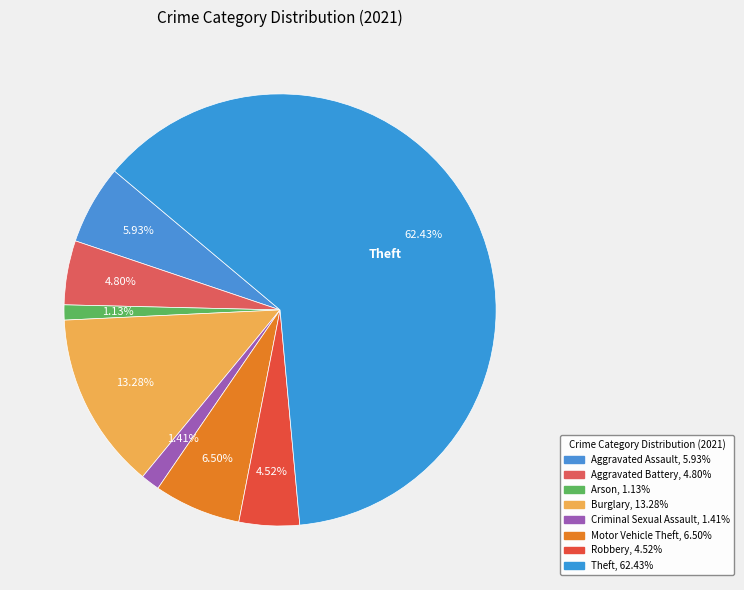

How many segments does this pie chart have?

8